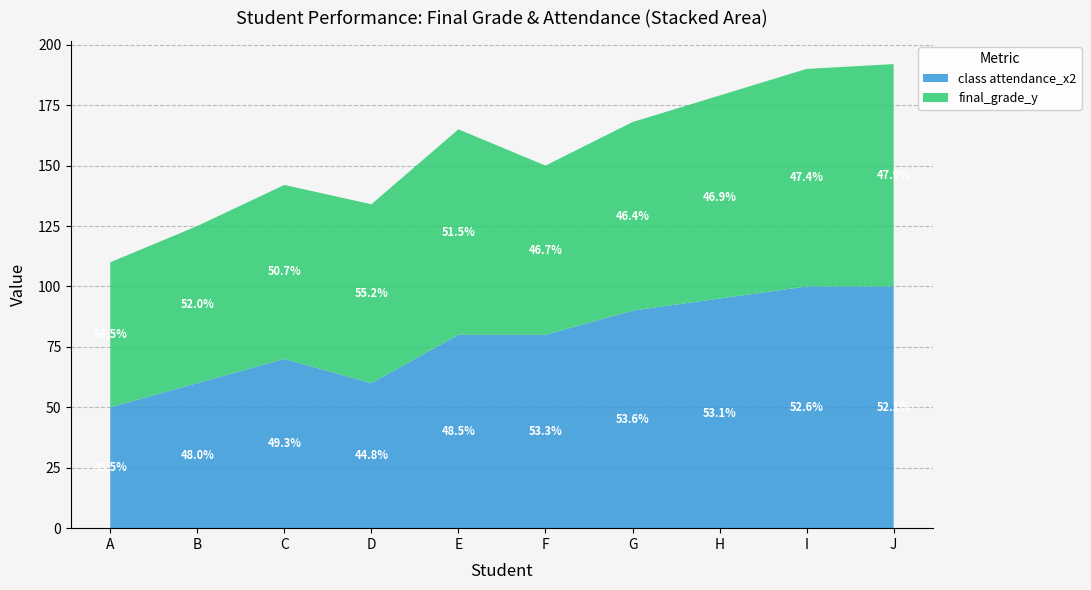

Reading right to left, what are all the values shown in this chart?

final_grade_y: 5=92	4=90	3=84	2=78	1=70	5=85	4=74	3=72	2=65	1=60
class attendance_x2: 5=100	4=100	3=95	2=90	1=80	5=80	4=60	3=70	2=60	1=50